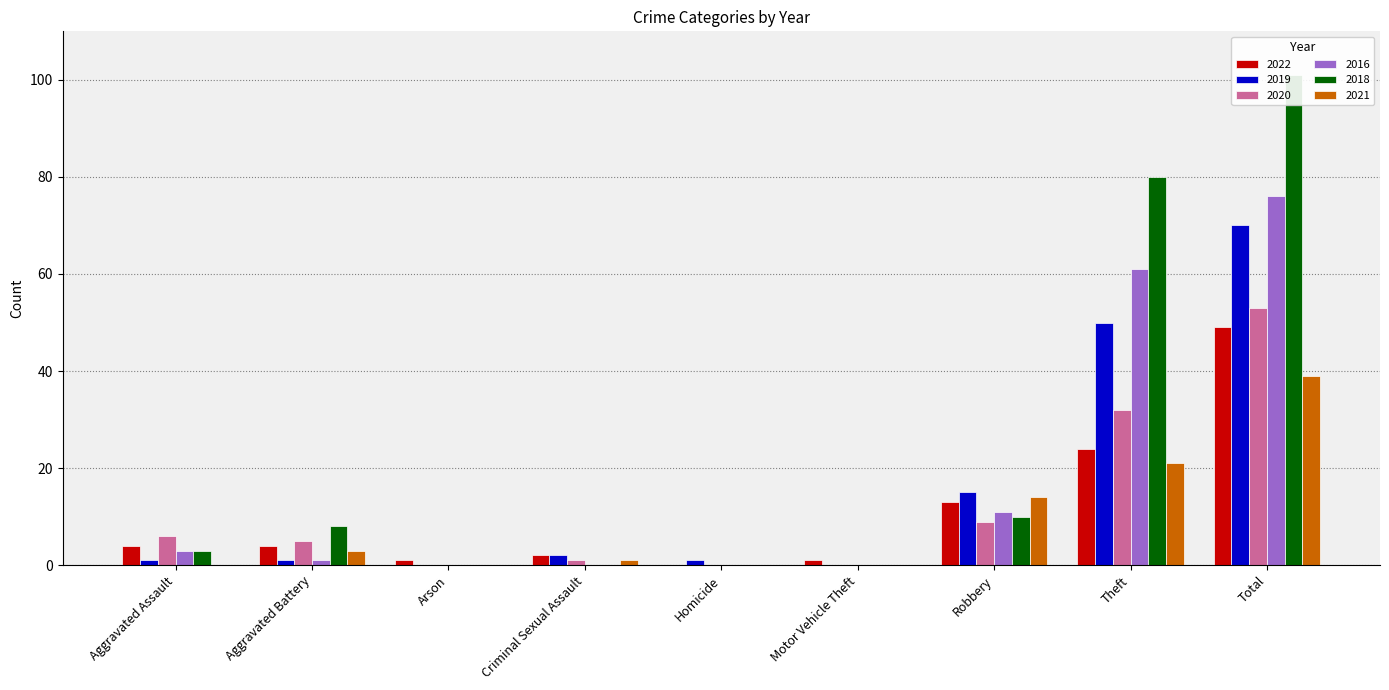

The value of 2021 at Aggravated Battery is 3. True or false?

True